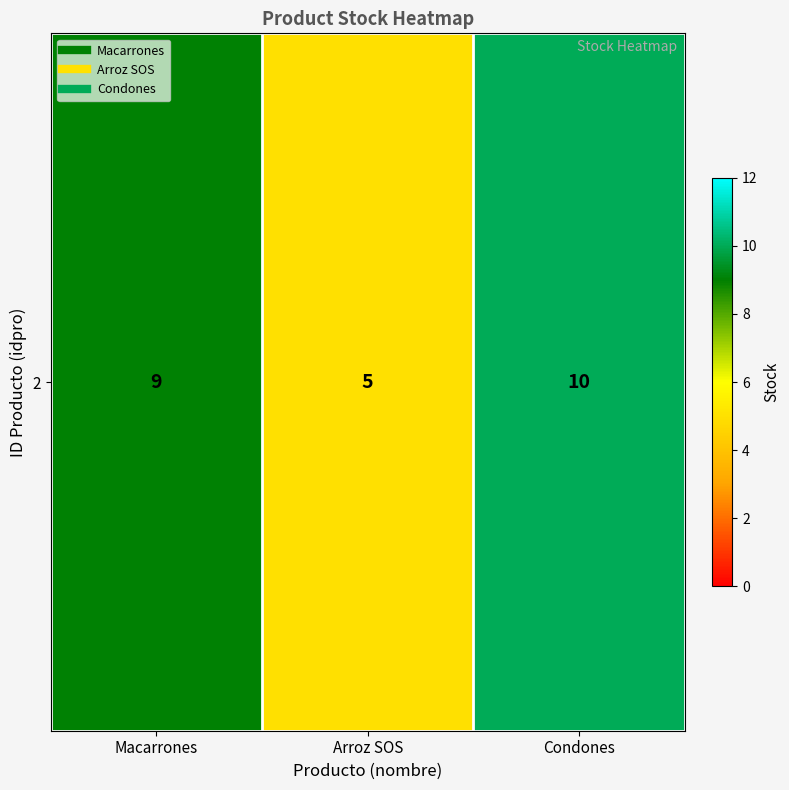

Is it true that the value at Macarrones is 4?

False